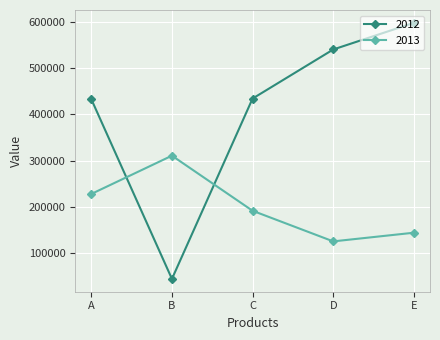

What is the maximum value for 2013?

310416